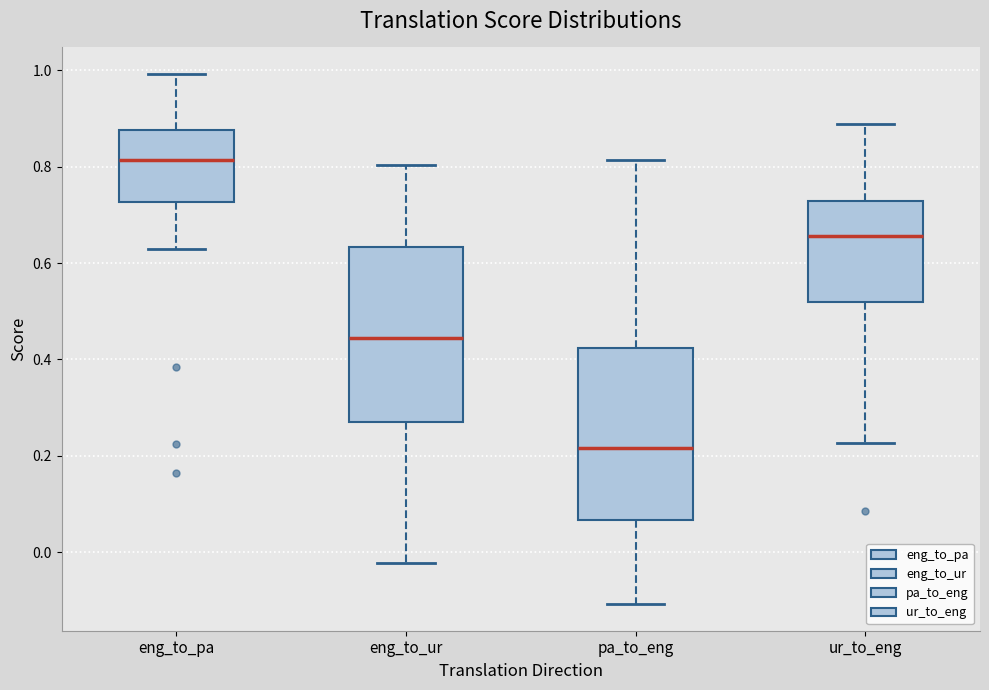

Where does the upper whisker of the box for eng_to_pa end on the y-axis? The values are not printed on the chart, so give them approximately, as read against the axis.

1.00